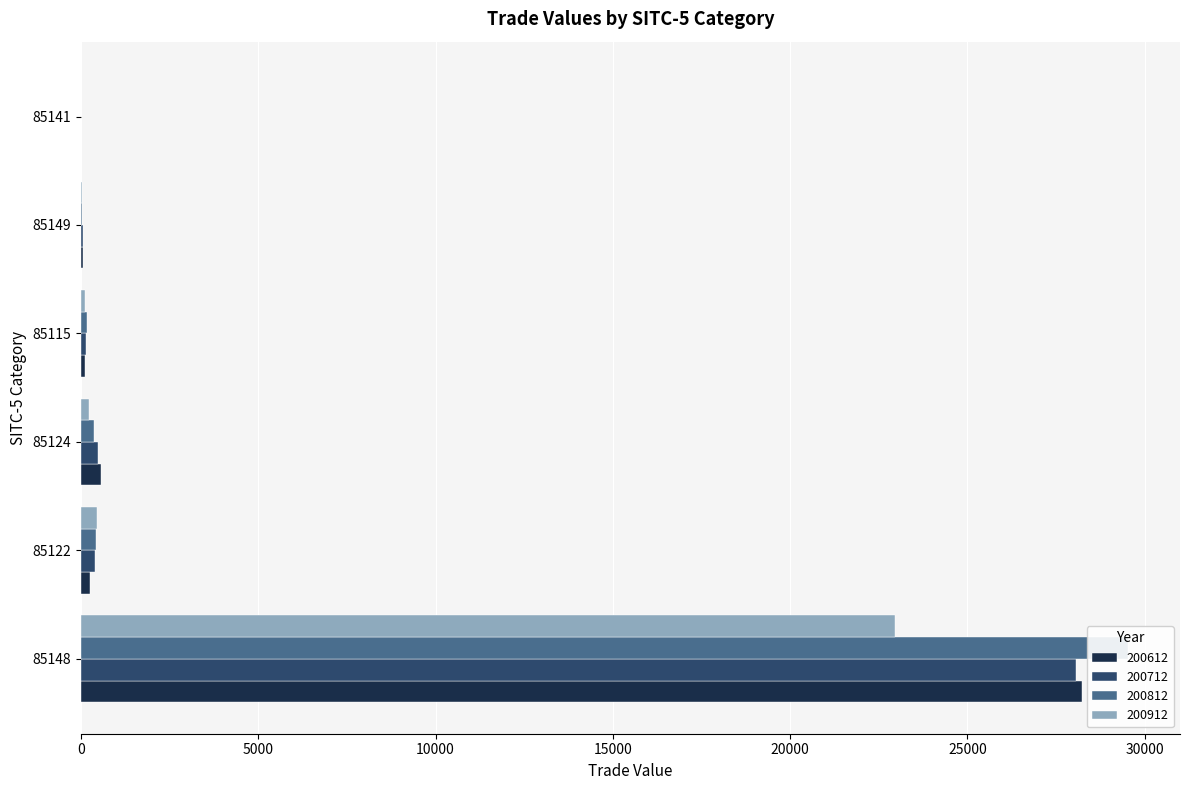

Which series has the largest total across all categories?

200812